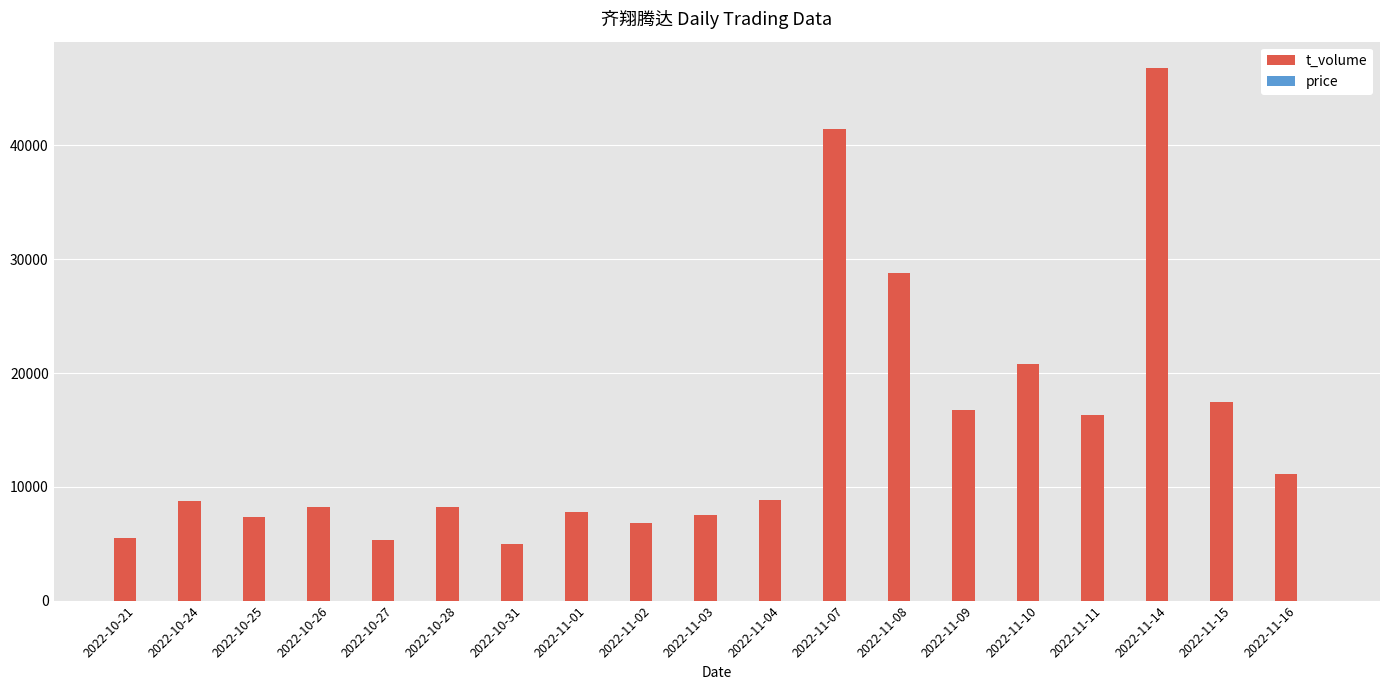

Between 2022-11-07 and 2022-11-15, which series saw the biggest shift?

t_volume